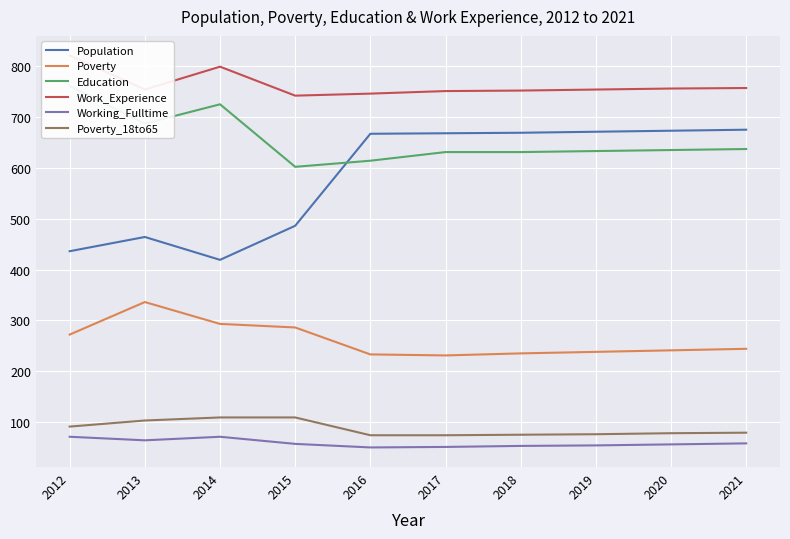

What is the maximum value for Work_Experience?

821